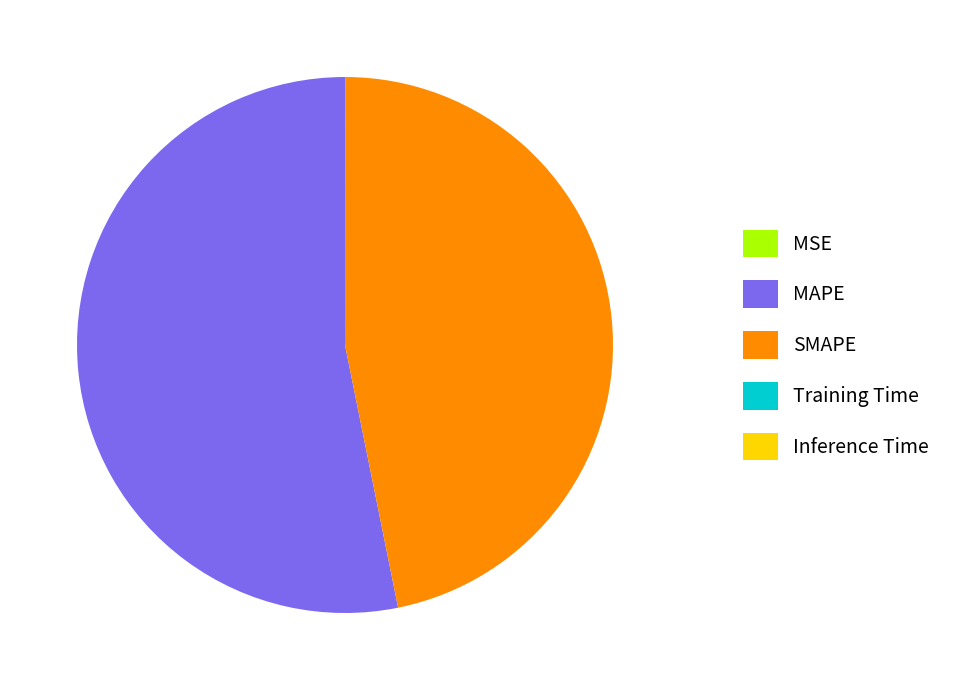

What is the largest slice in the pie chart?

MAPE